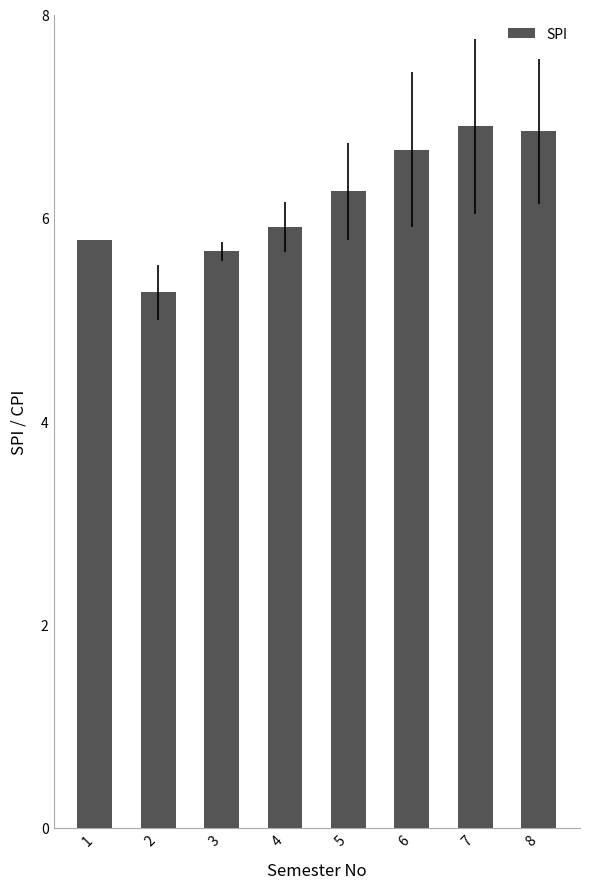

What is the ratio of the value at 2 to the value at 7?

0.8